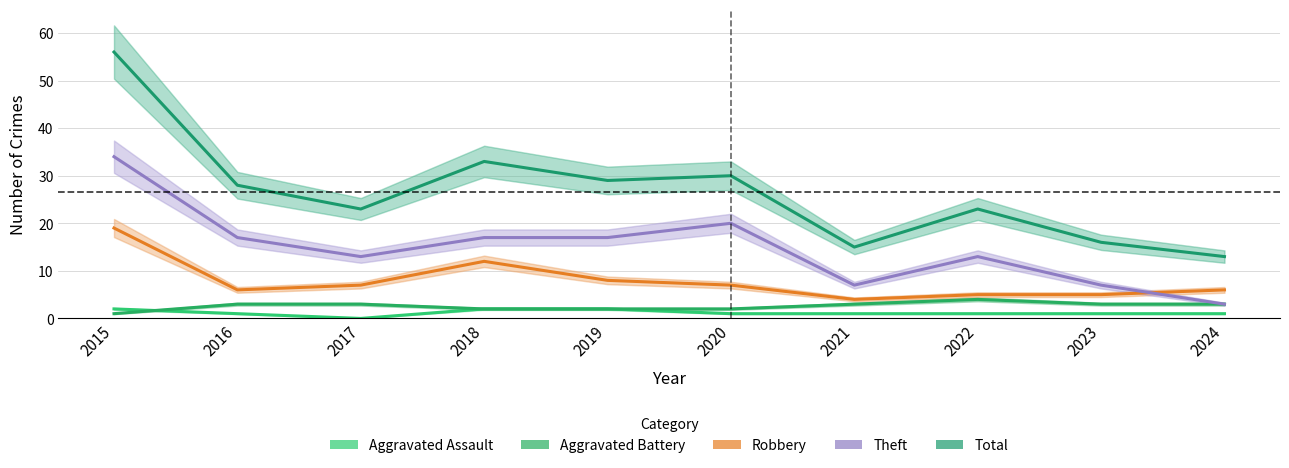

True or false: Robbery and Aggravated Battery intersect in this chart.

False